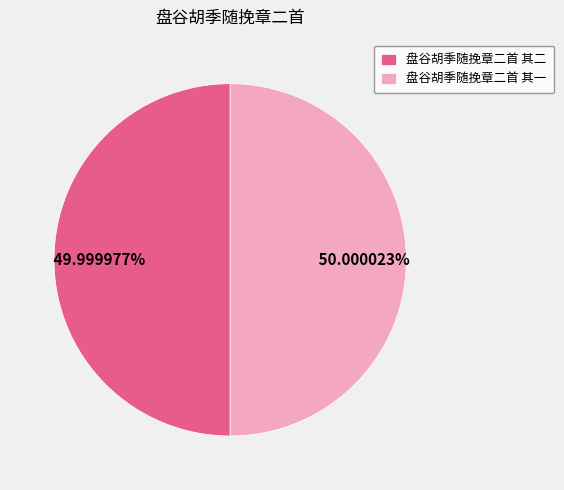

Is the sum of 盘谷胡季随挽章二首 其一 and 盘谷胡季随挽章二首 其二 greater than half?

Yes